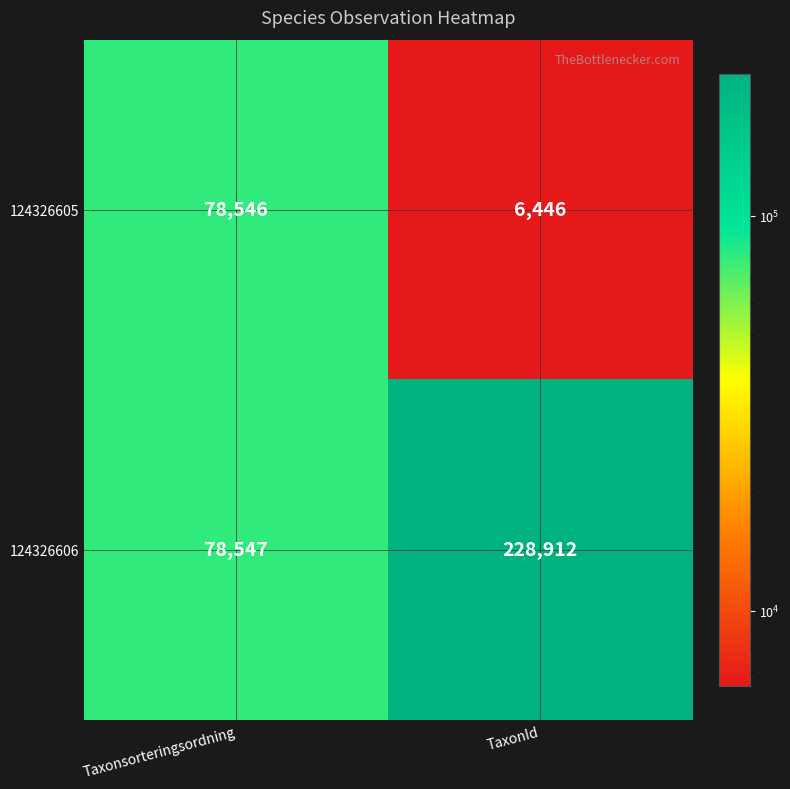

Which category has the lowest value across all series?

TaxonId